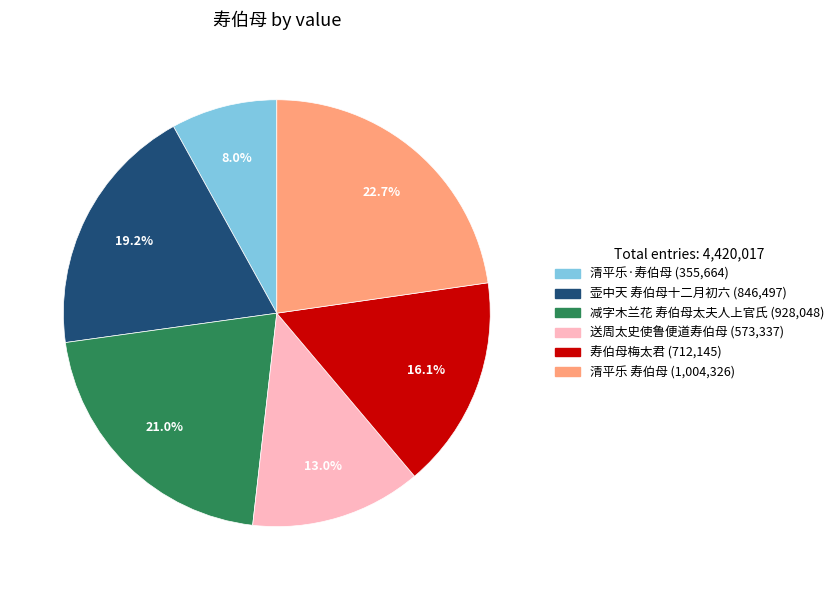

What percentage is NOT represented by 送周太史使鲁便道寿伯母?

87.0%